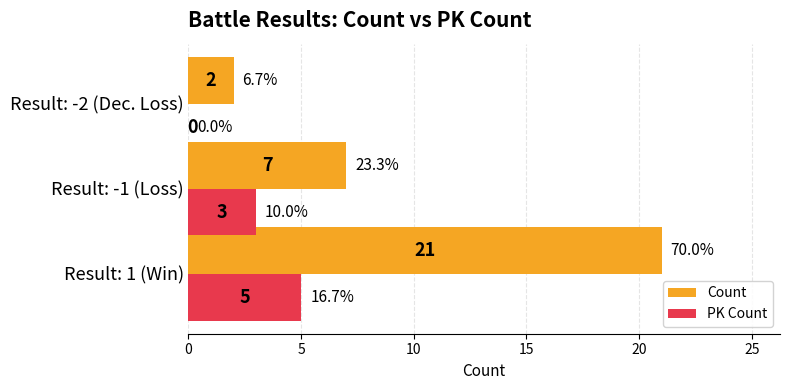

Where is PK Count nearest to the value 2?

Result: -1 (Loss)